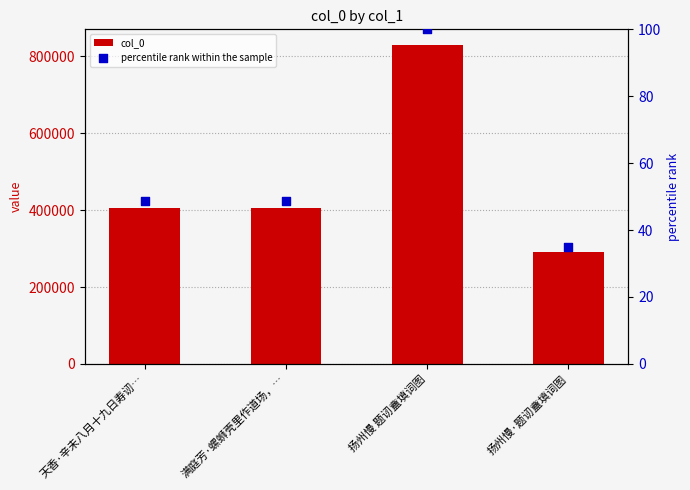

What is the total value across all series at 扬州慢 题讱盦填词图?

829057.0